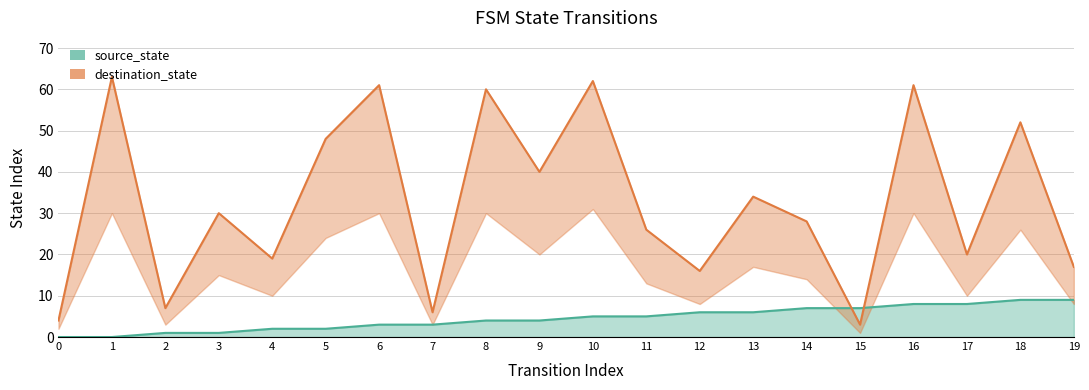

True or false: source_state has a value of 1 at 2.

True